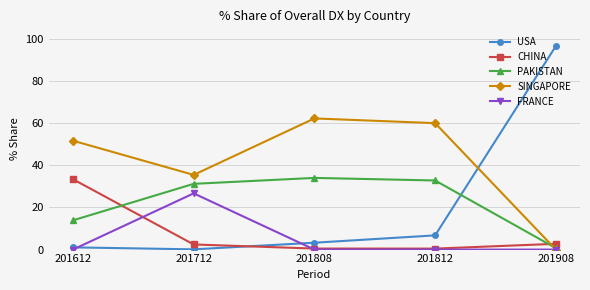

Where is USA nearest to the value 48?

201812